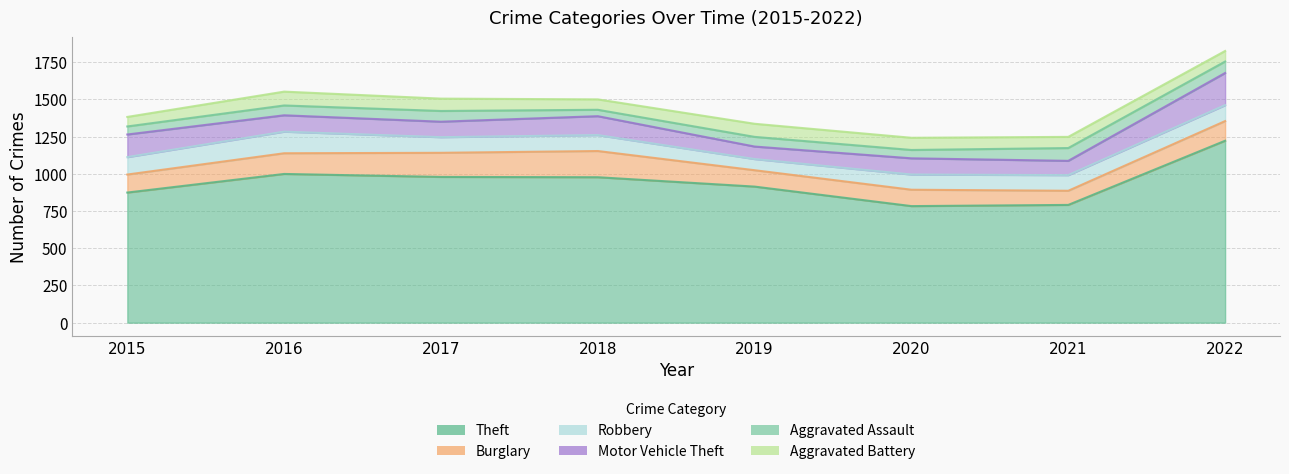

What are all the series names shown in the legend?

Theft, Burglary, Robbery, Motor Vehicle Theft, Aggravated Assault, Aggravated Battery